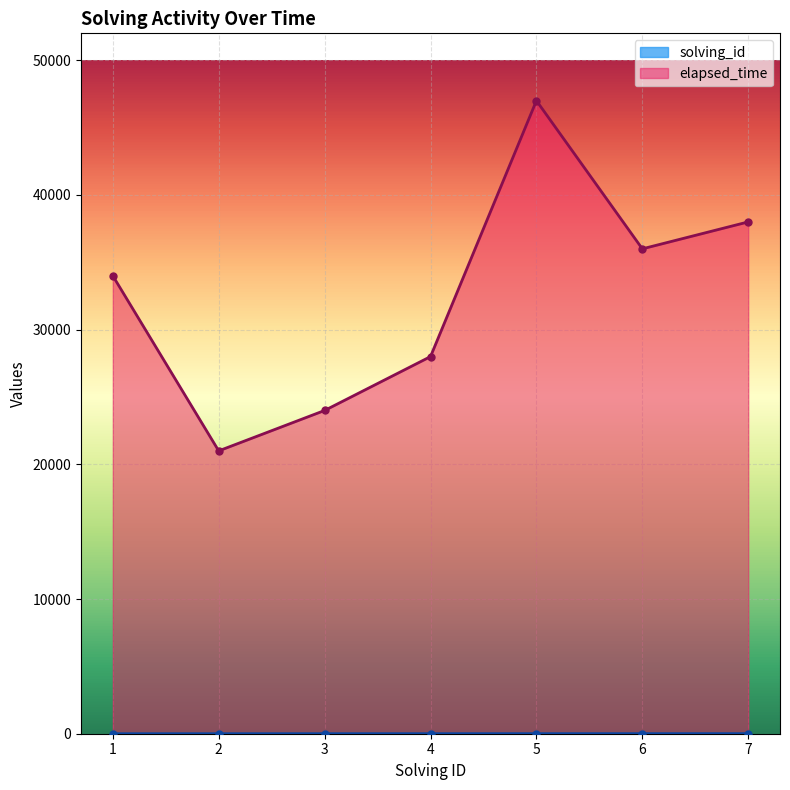

How many lines are shown in the chart?

2